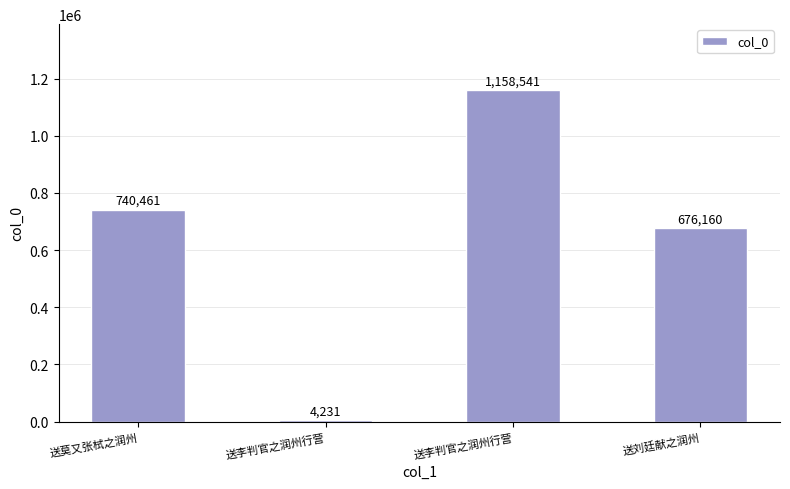

Is it true that the value at 送莫又张栻之润州 is 1292766?

False